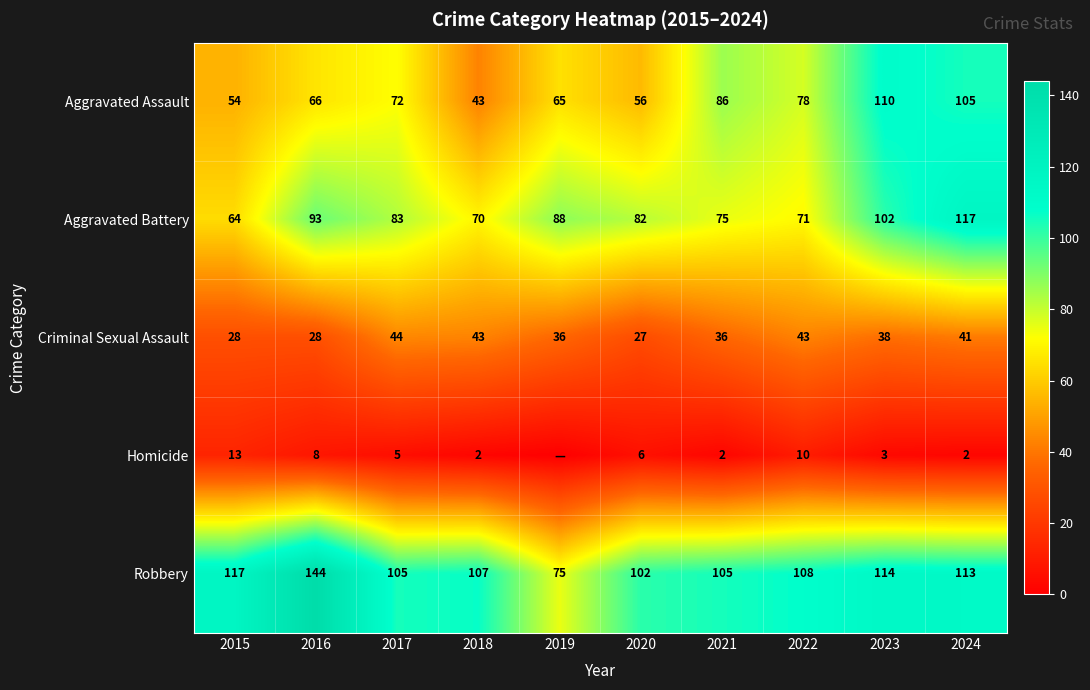

At 2021, list the series in order from largest to smallest.

Robbery, Aggravated Assault, Aggravated Battery, Criminal Sexual Assault, Homicide